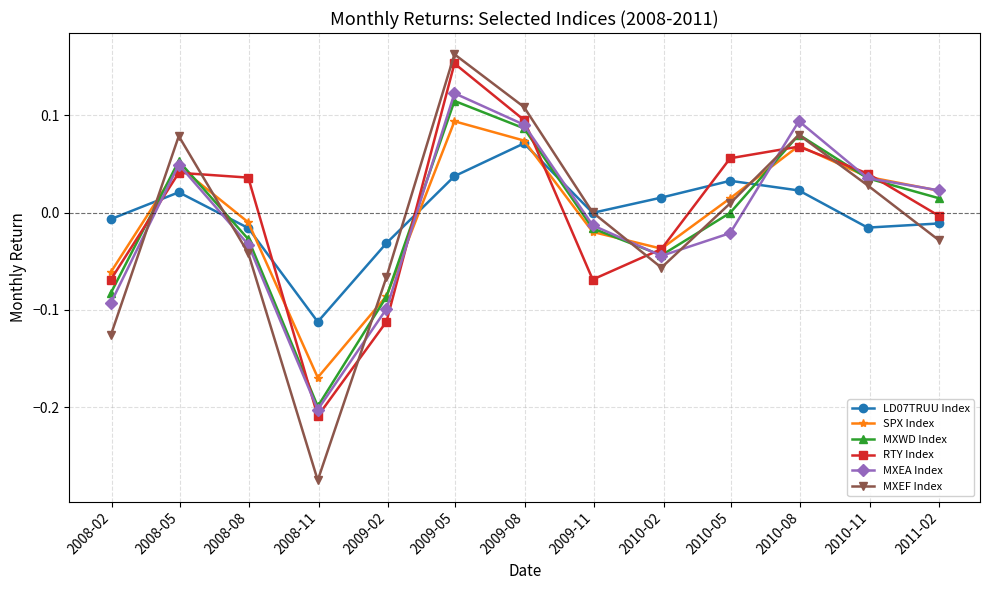

How many series are shown in this chart?

6